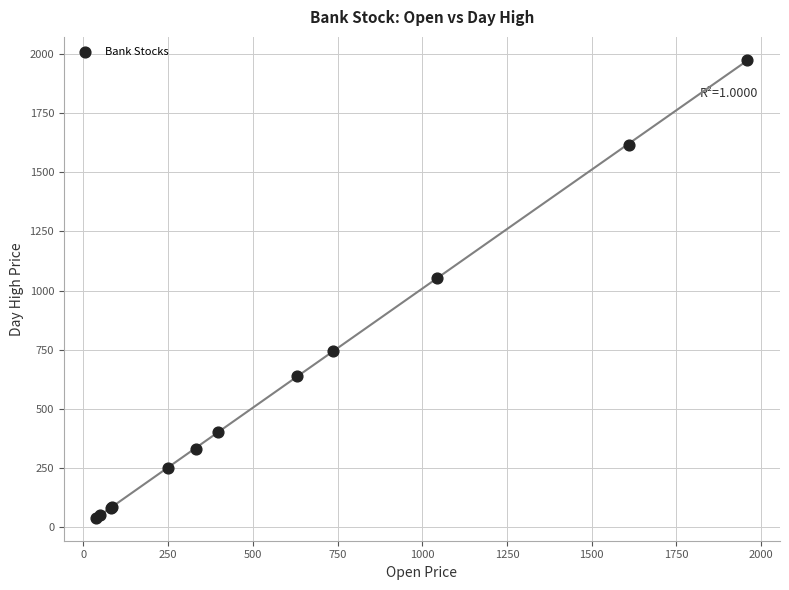

What Y value in the scatter plot is closest to 1008?

1051.6